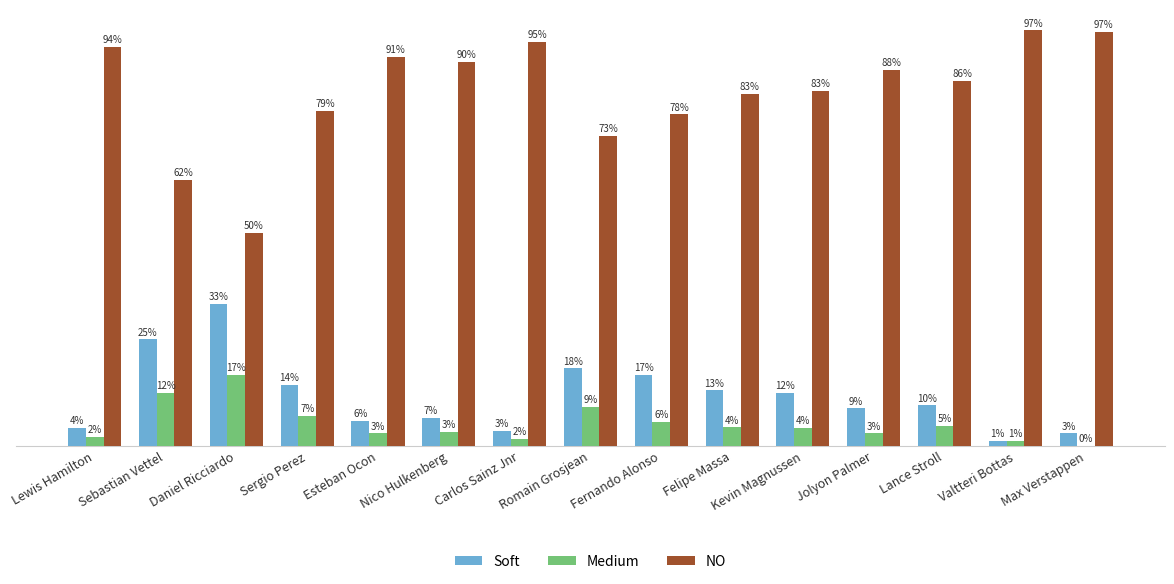

What position from the left is Jolyon Palmer?

12